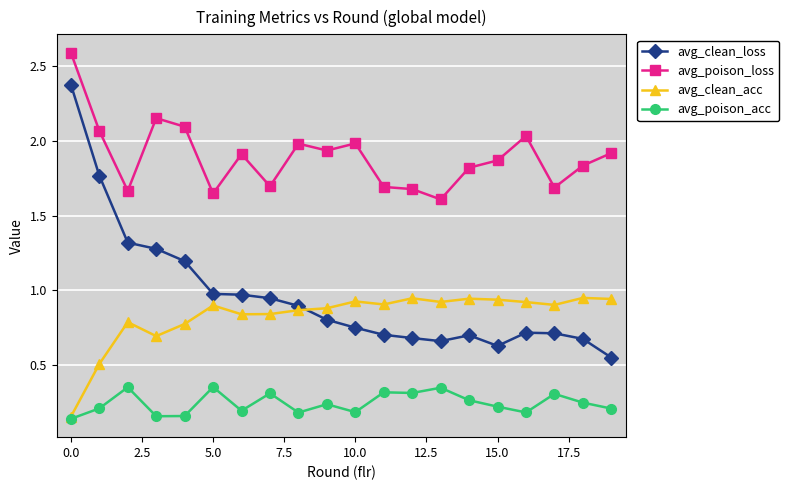

True or false: avg_poison_acc has more than 2 points higher than both neighbors.

True